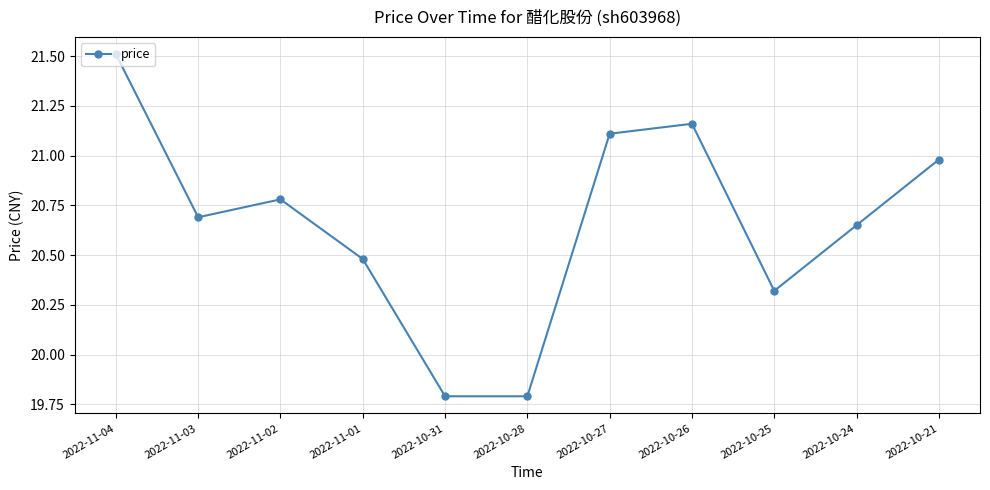

What position from the right is 2022-10-25?

3